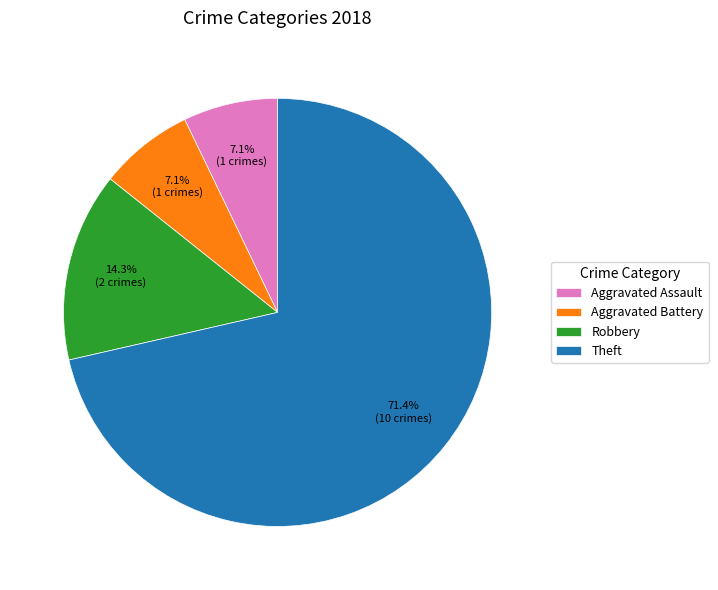

True or false: Aggravated Battery accounts for 17% of the total.

False